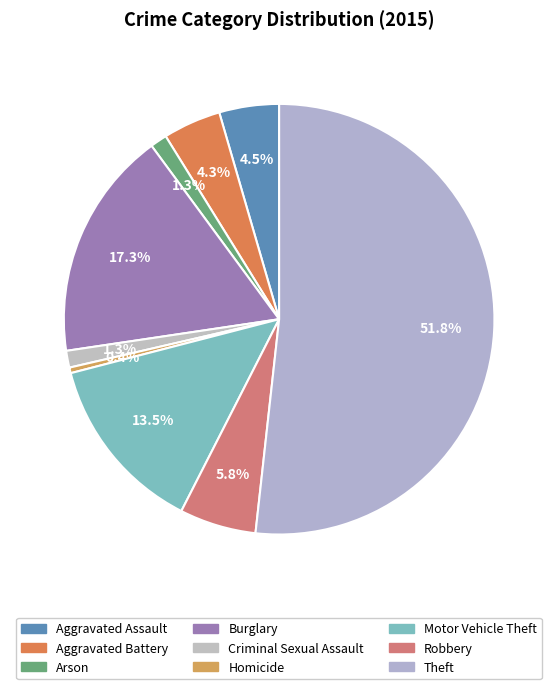

What percentage is the Aggravated Battery slice, to the nearest percent?

4%